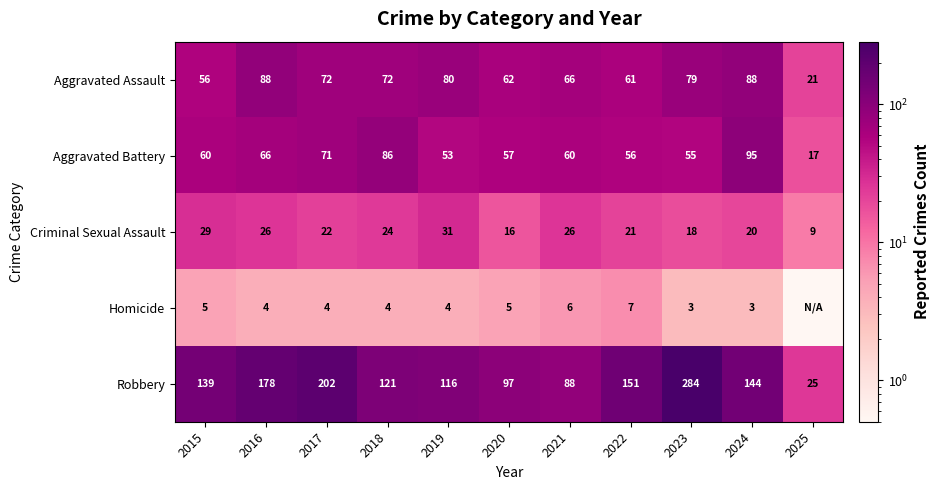

At 2024, list the series in order from largest to smallest.

Robbery, Aggravated Battery, Aggravated Assault, Criminal Sexual Assault, Homicide